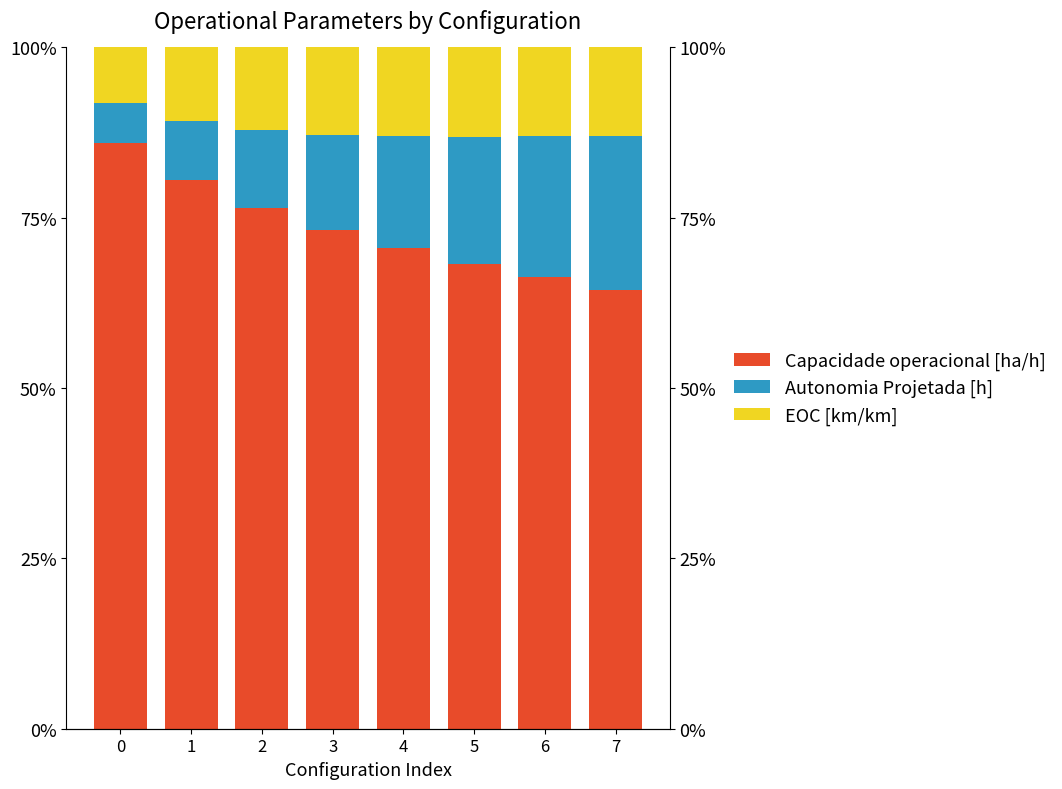

How many values in the Autonomia Projetada [h] series are below 16?

4